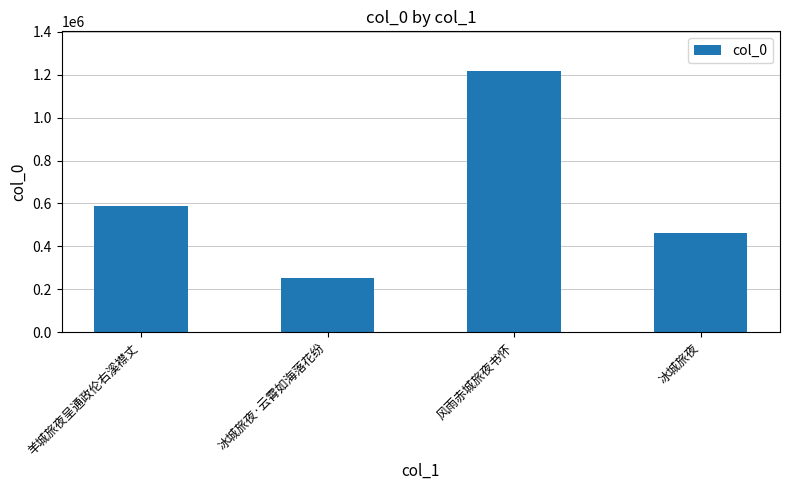

How many series are shown in this chart?

1